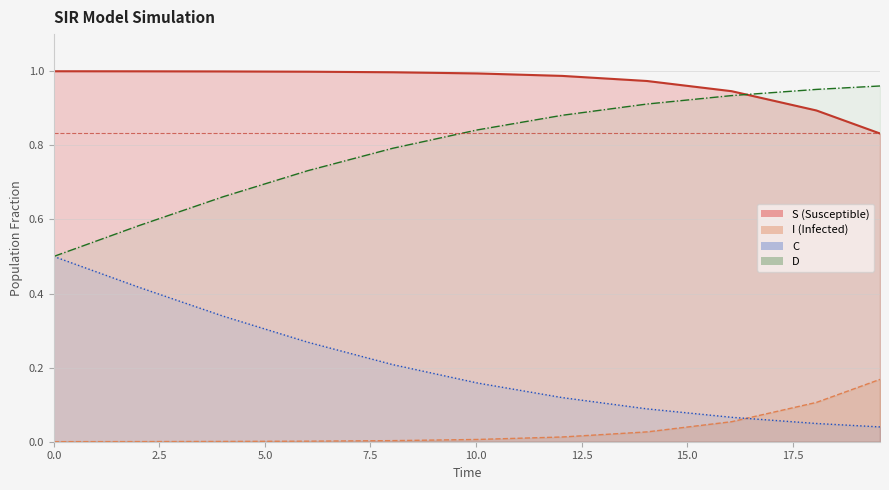

At how many categories does at least one series exceed 0?

11